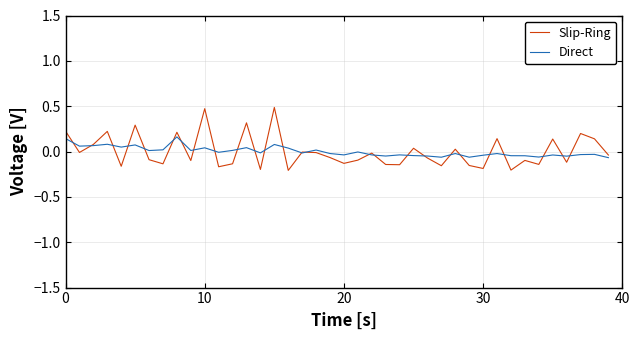

Which series has the widest spread of values?

Slip-Ring